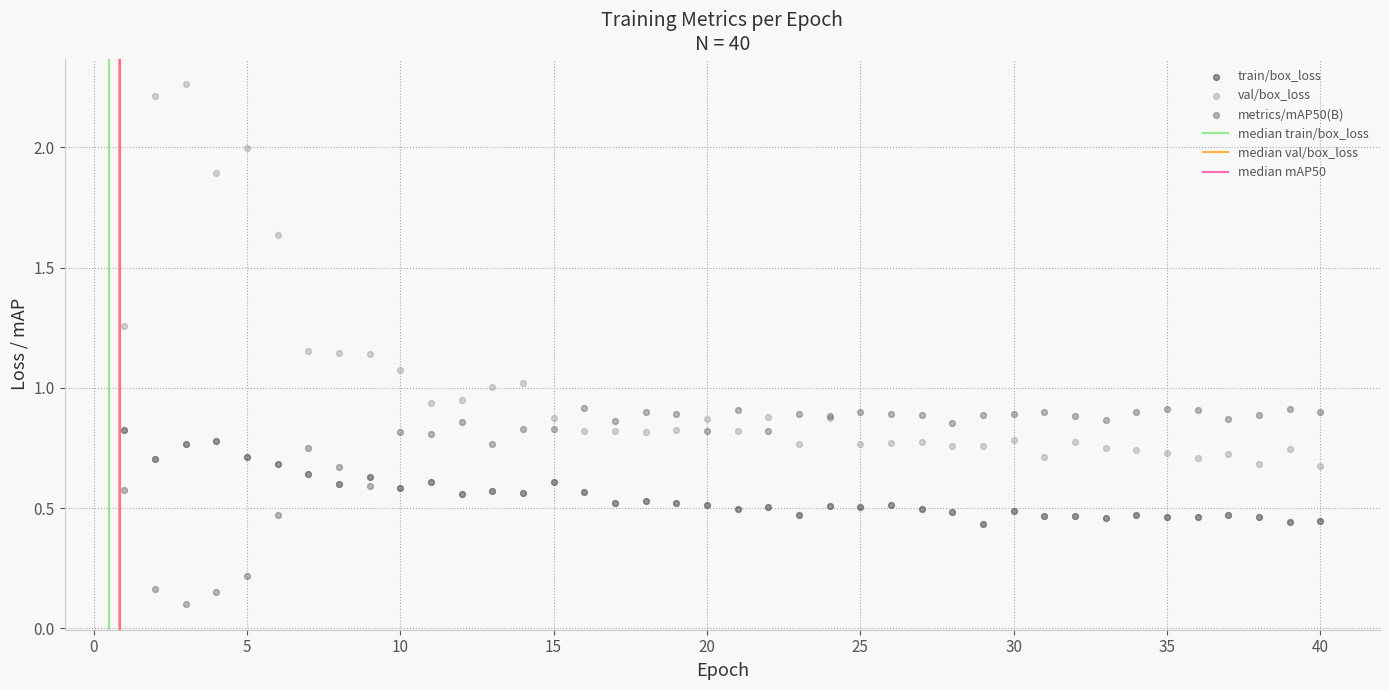

Which series reaches the maximum Y coordinate?

val/box_loss